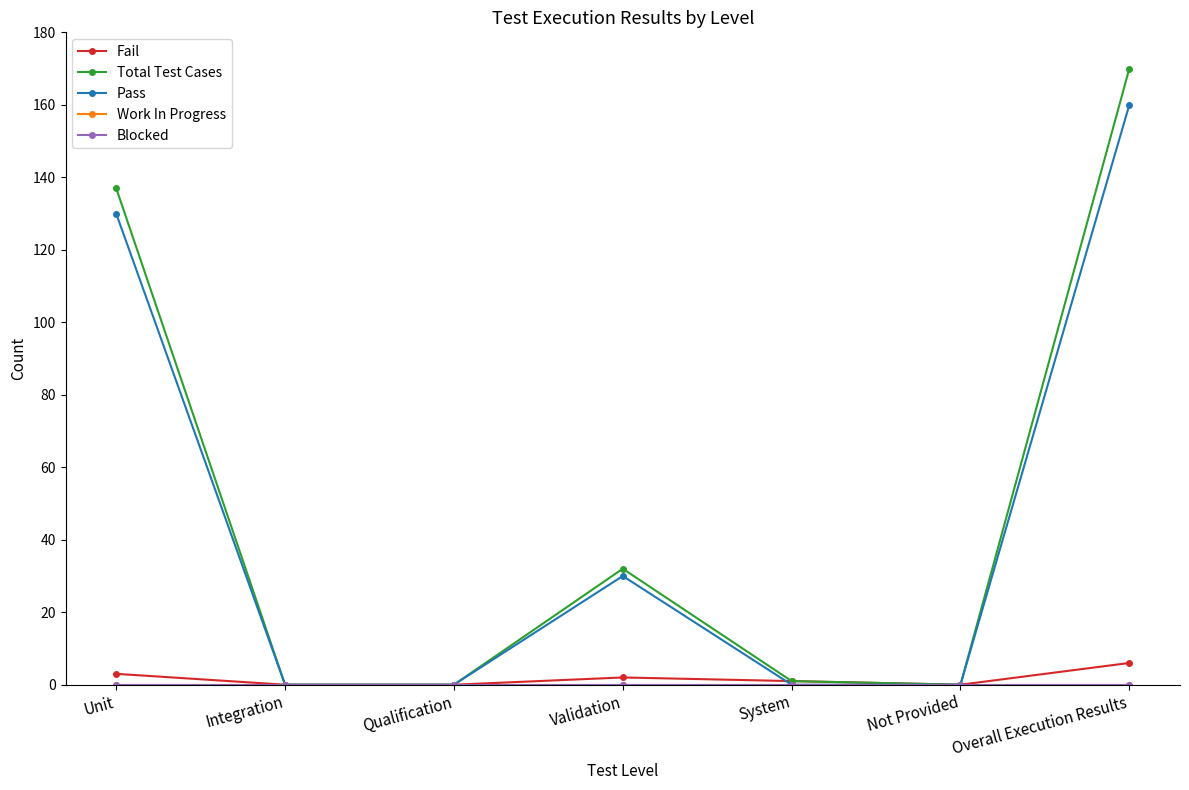

How many lines are shown in the chart?

5